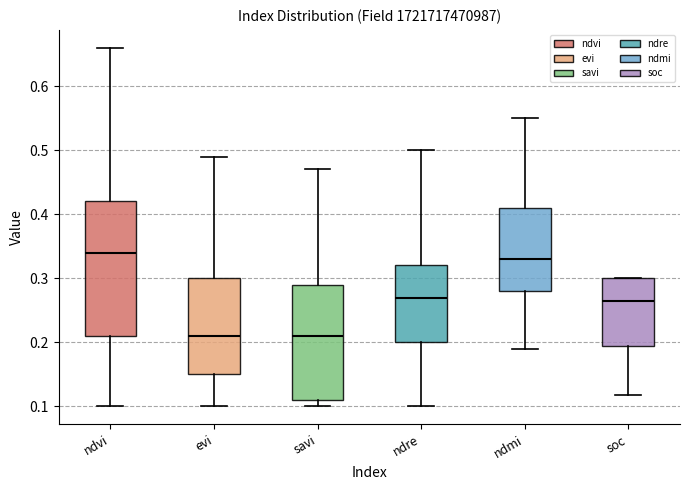

Which box has the highest median line?

ndvi